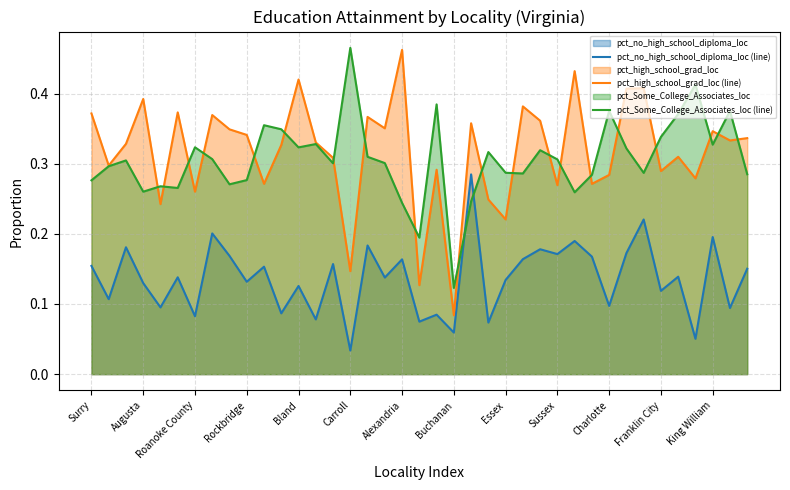

Where is pct_no_high_school_diploma_loc (line) nearest to the value 0?

Carroll